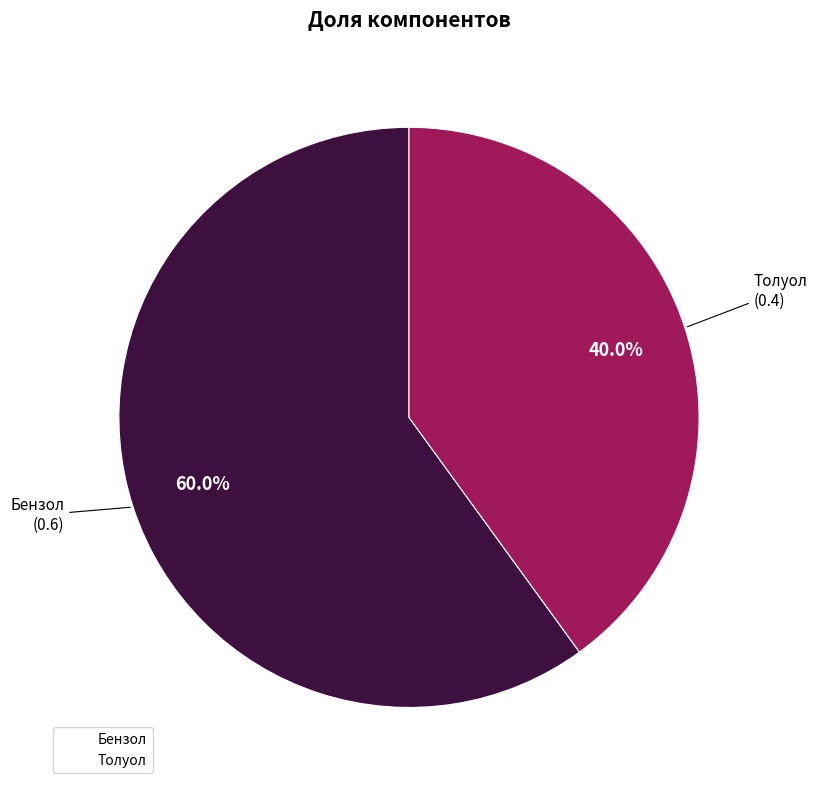

Count the number of slices in the pie.

2